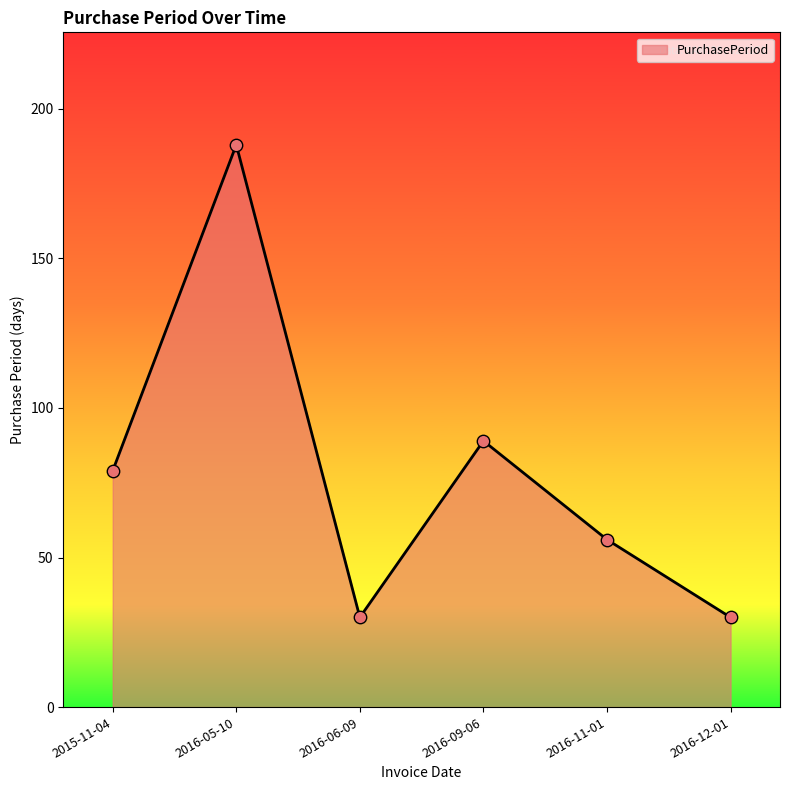

What is the ratio of the value at 2016-05-10 to the value at 2016-11-01?

3.4